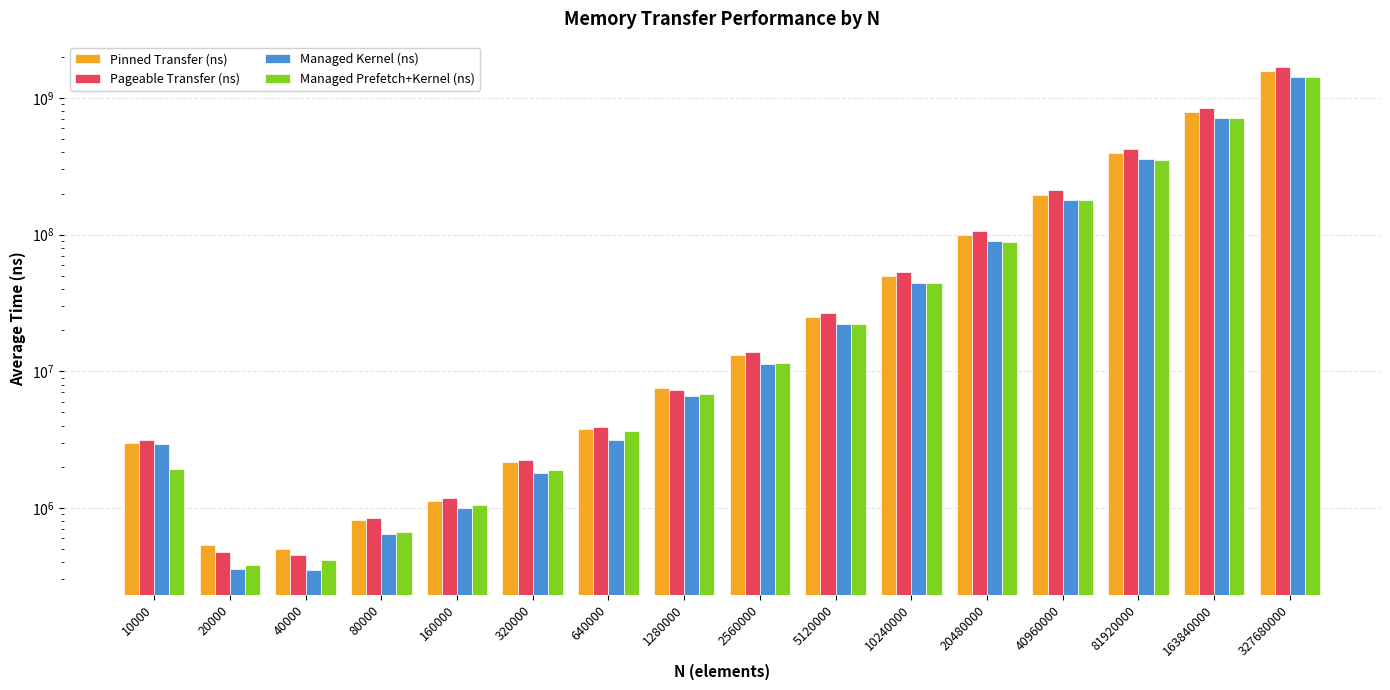

Between 1280000 and 327680000, which series saw the biggest shift?

Pageable Transfer (ns)